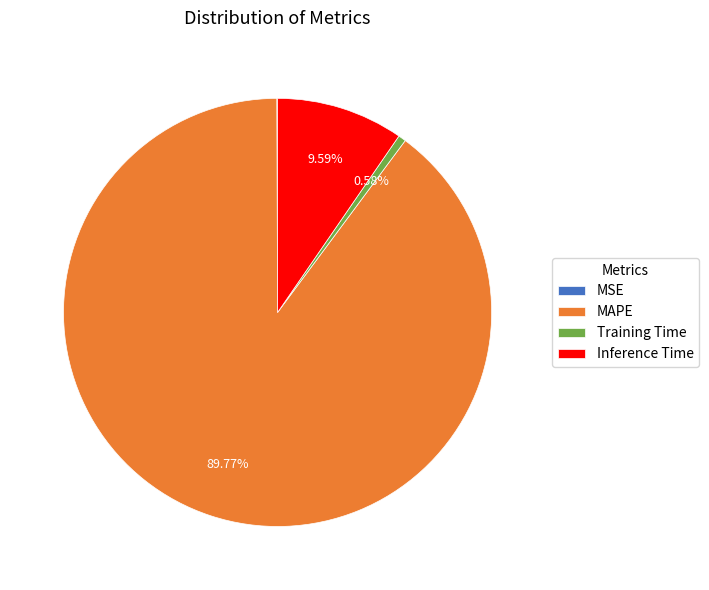

Is there any slice that represents more than half of the pie?

Yes